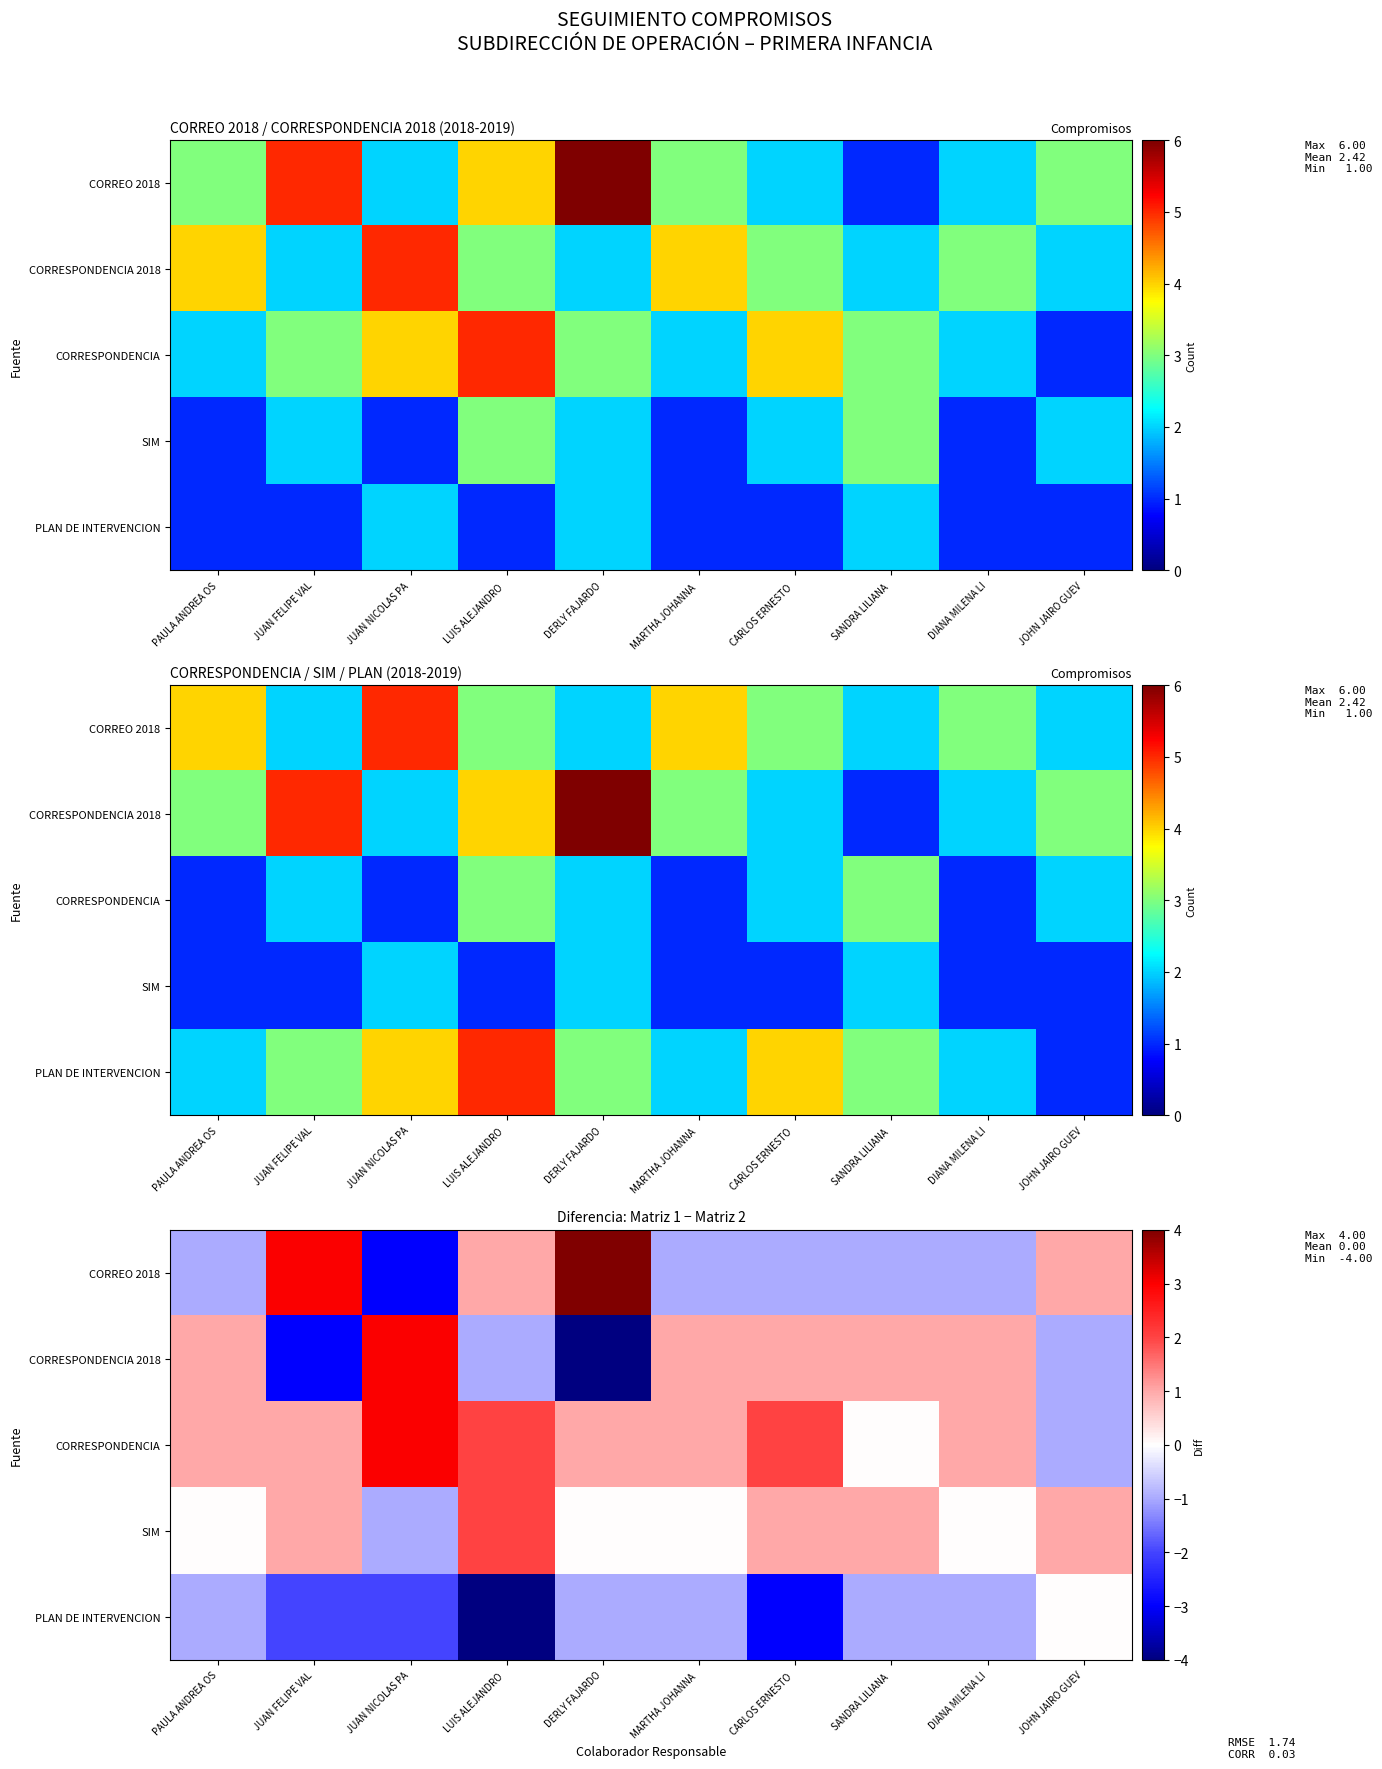

Count the number of categories in the chart.

10